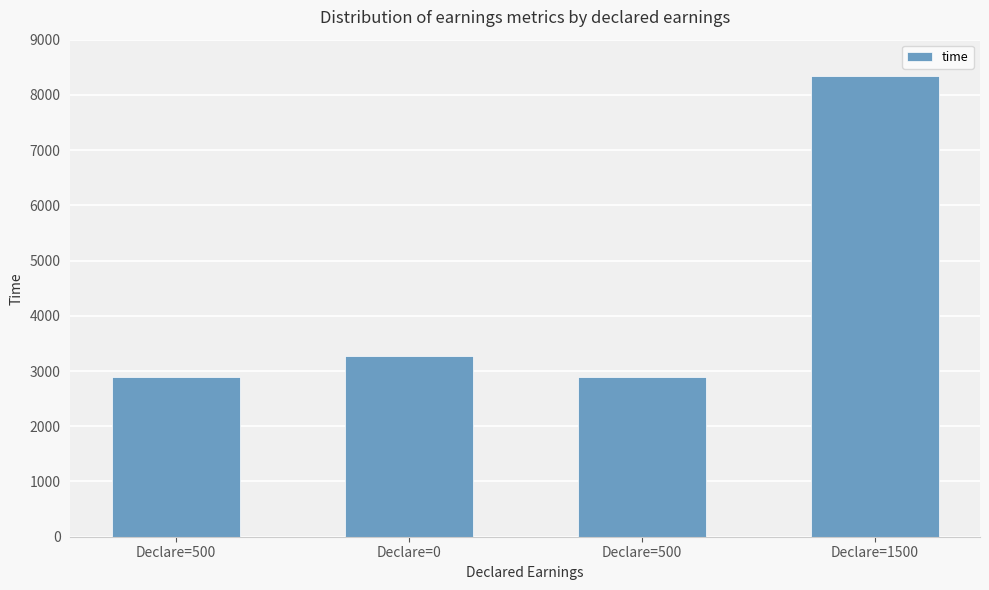

Which label corresponds to the smallest value in the chart?

Declare=500